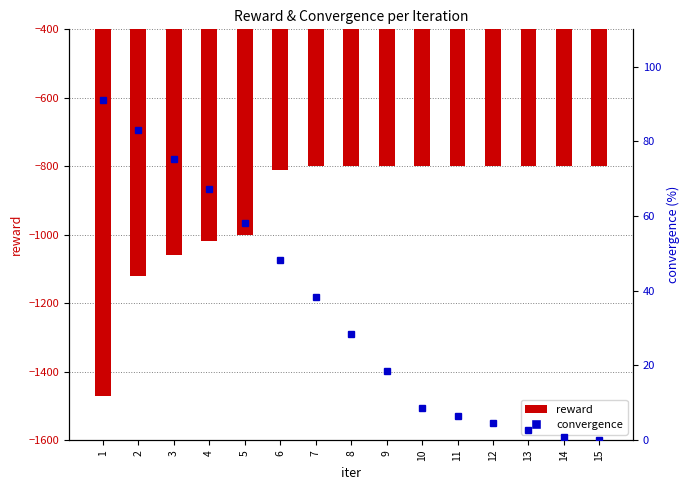

Rank the series by their average value, from lowest to highest.

reward, convergence